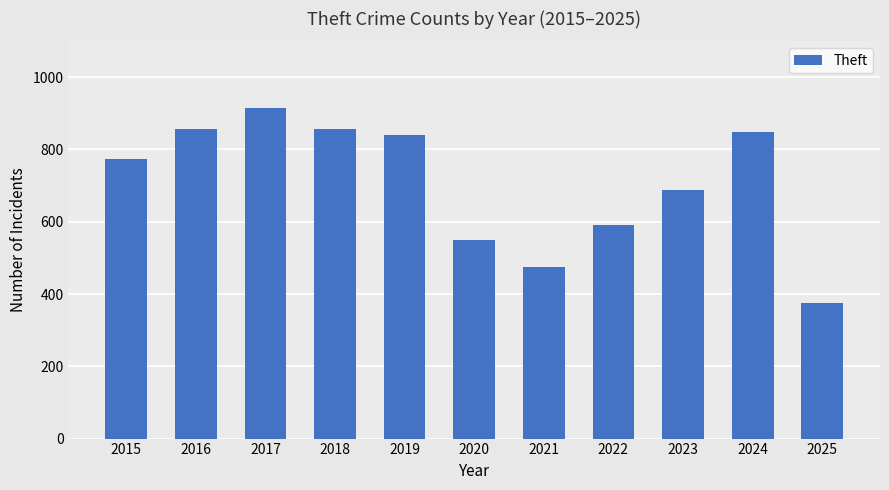

How many categories are shown in the chart?

11